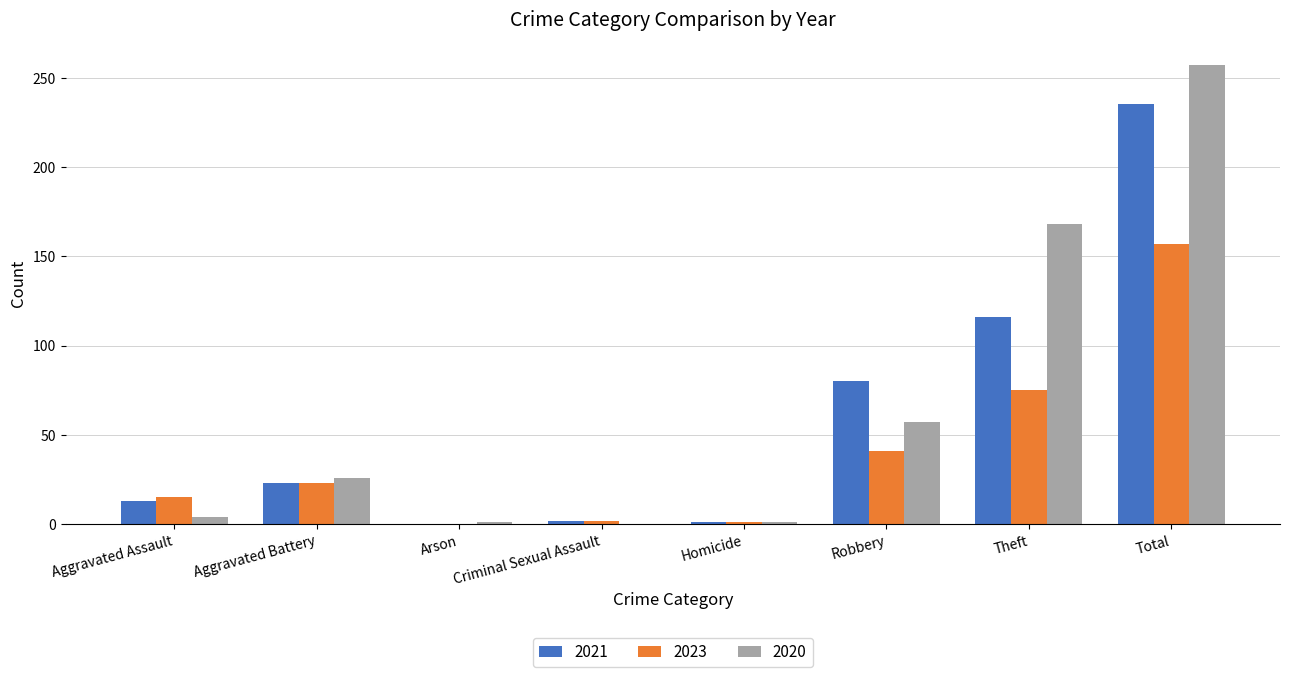

At which label does 2020 reach its peak?

Total